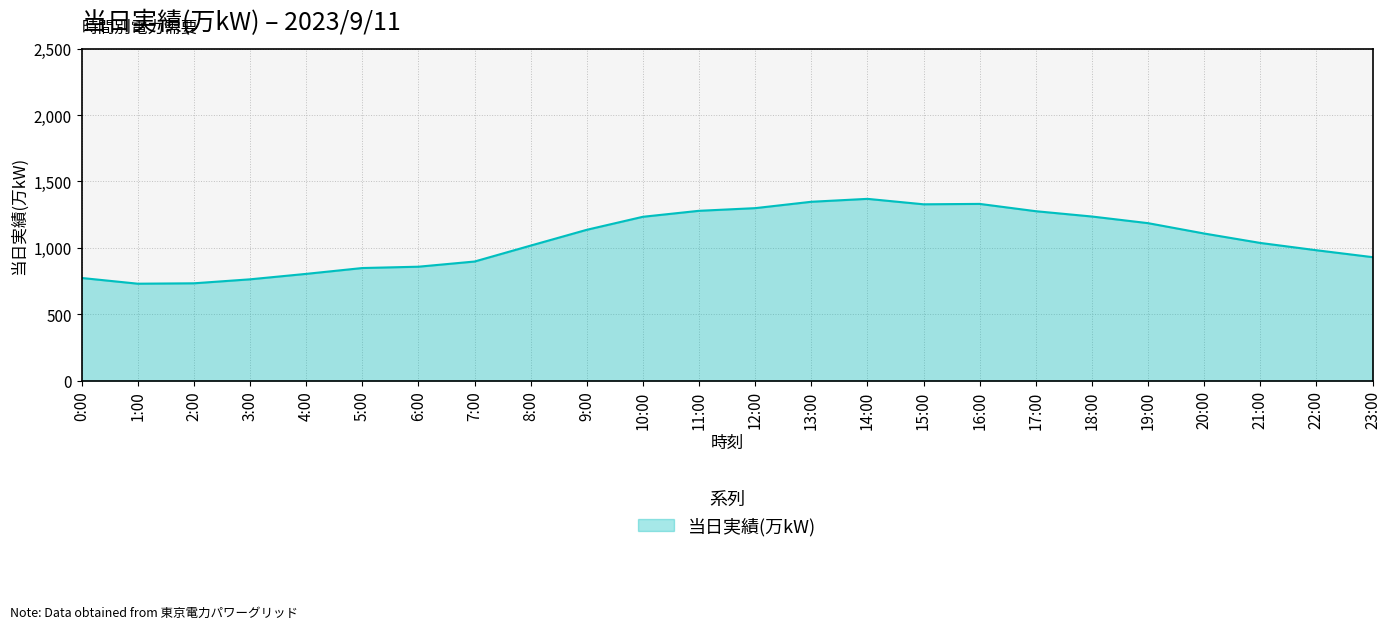

Does the chart have visible grid lines?

Yes